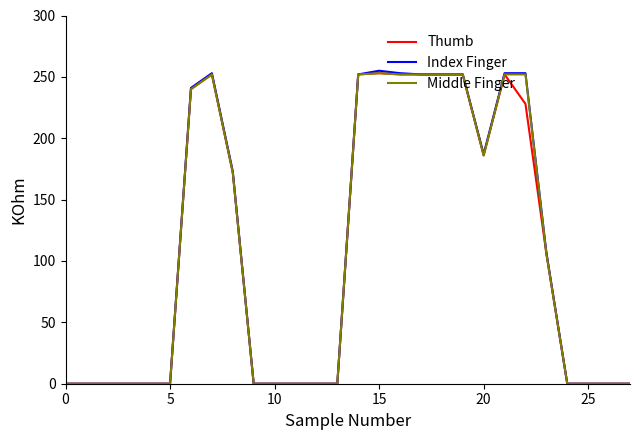

What is the maximum value shown in the chart?

255